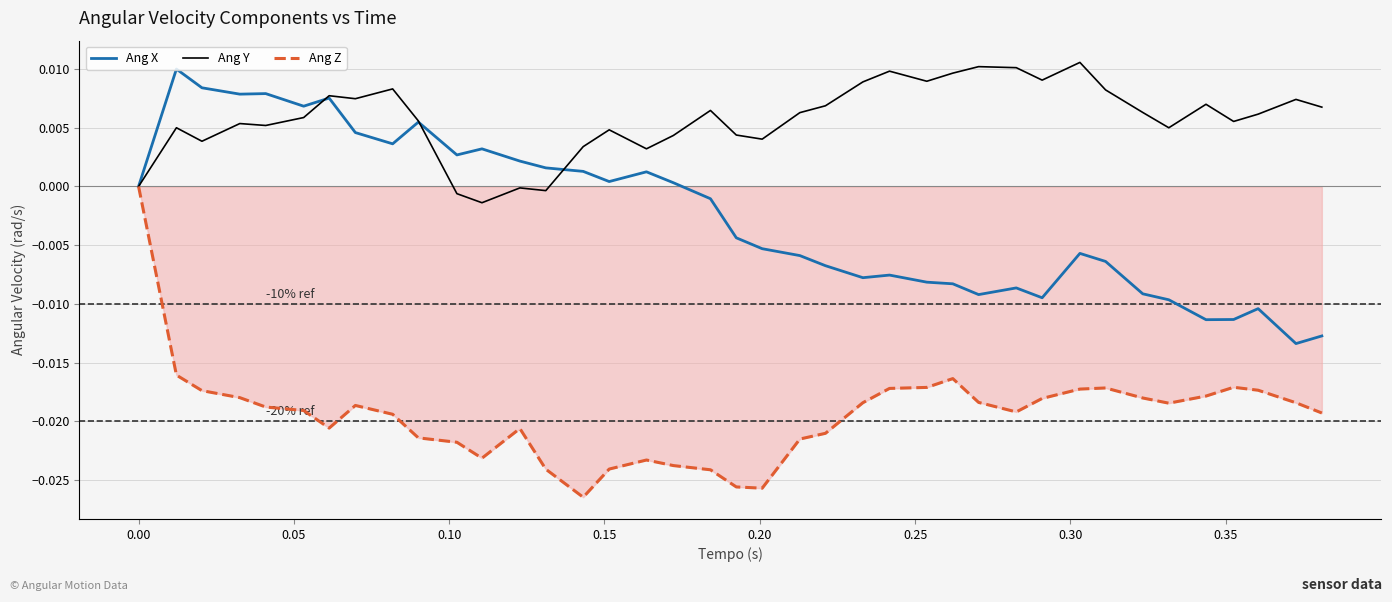

Which series has the widest spread of values?

Ang Z